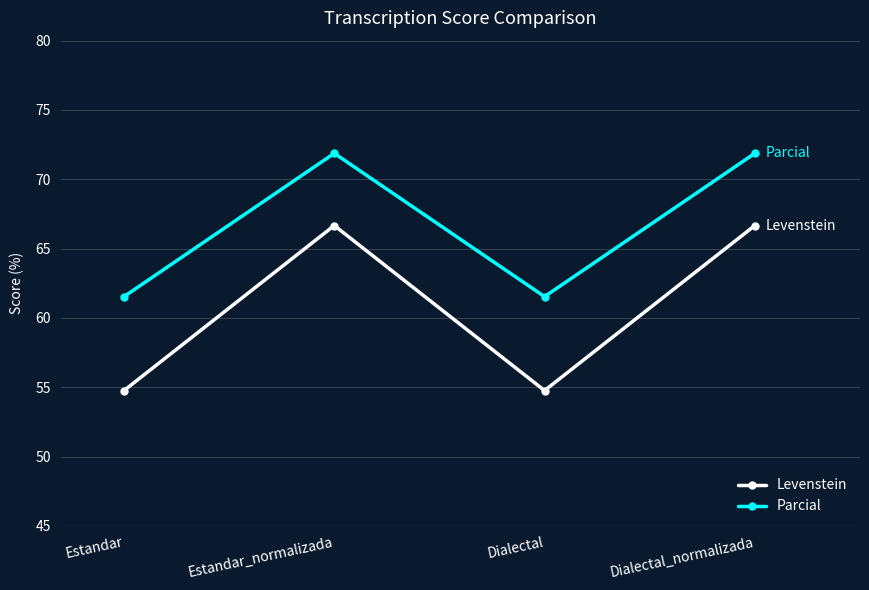

True or false: Parcial has more than 0 interior local peaks.

True